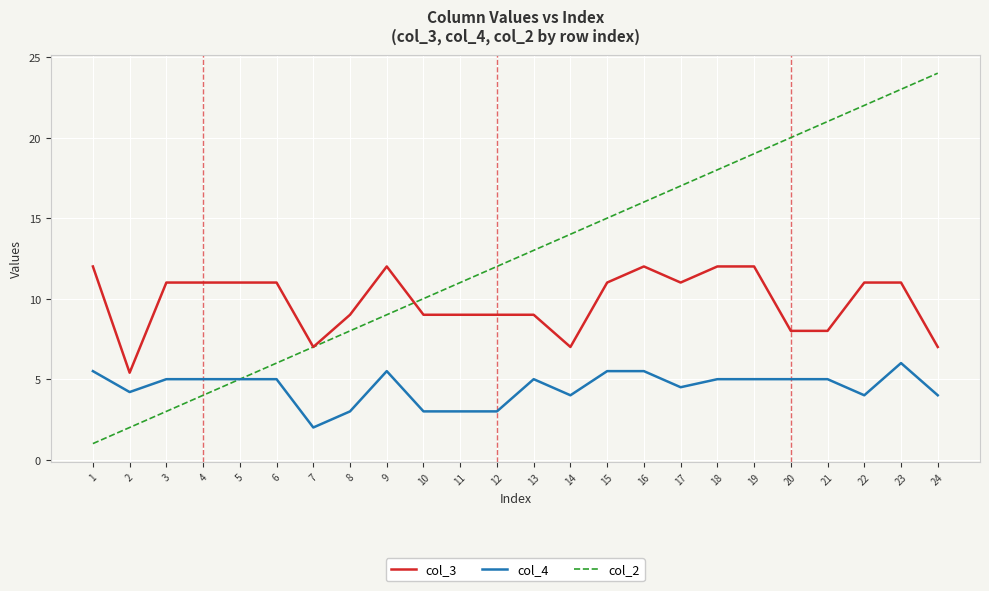

Reading left to right, list all the values displayed in this chart.

col_3: 1=12.0	2=5.4	3=11.0	4=11.0	5=11.0	6=11.0	7=7.0	8=9.0	9=12.0	10=9.0	11=9.0	12=9.0	13=9.0	14=7.0	15=11.0	16=12.0	17=11.0	18=12.0	19=12.0	20=8.0	21=8.0	22=11.0	23=11.0	24=7.0
col_4: 1=5.5	2=4.2	3=5.0	4=5.0	5=5.0	6=5.0	7=2.0	8=3.0	9=5.5	10=3.0	11=3.0	12=3.0	13=5.0	14=4.0	15=5.5	16=5.5	17=4.5	18=5.0	19=5.0	20=5.0	21=5.0	22=4.0	23=6.0	24=4.0
col_2: 1=1.0	2=2.0	3=3.0	4=4.0	5=5.0	6=6.0	7=7.0	8=8.0	9=9.0	10=10.0	11=11.0	12=12.0	13=13.0	14=14.0	15=15.0	16=16.0	17=17.0	18=18.0	19=19.0	20=20.0	21=21.0	22=22.0	23=23.0	24=24.0